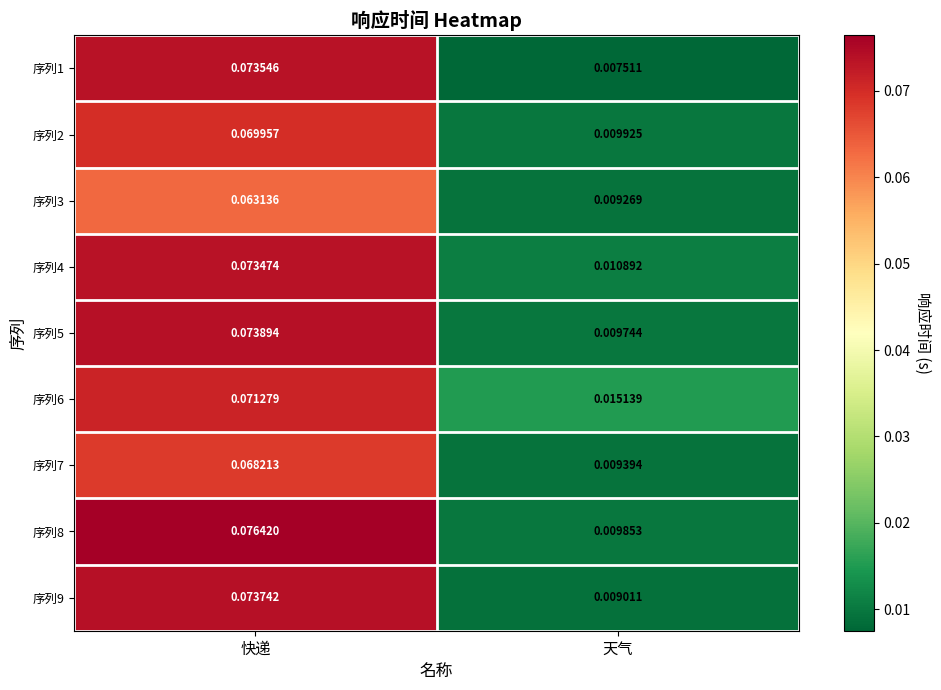

Is the value of 序列4 at 快递 greater than the value of 序列1 at 快递?

No